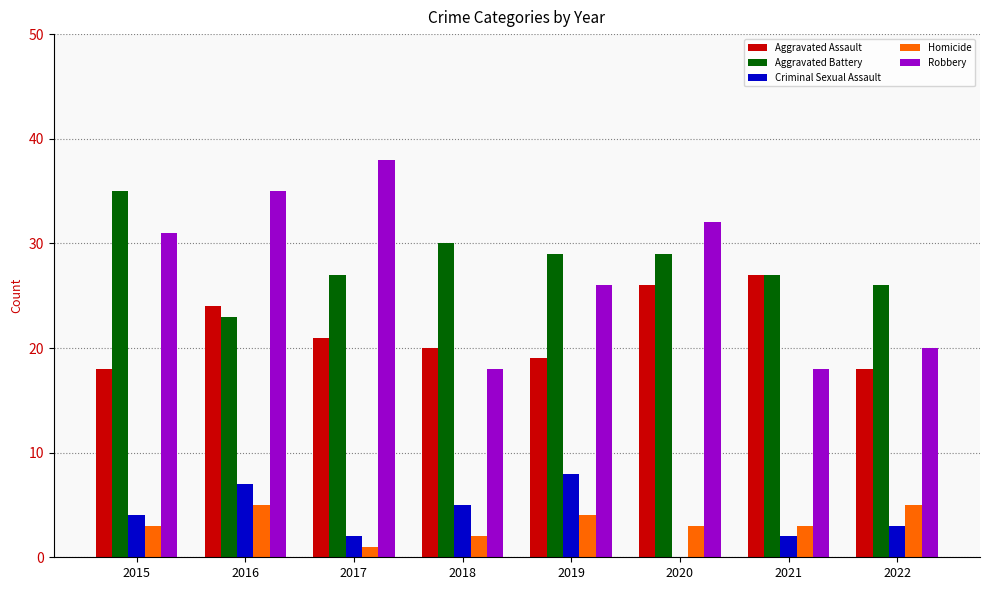

Read the Aggravated Assault value at 2021.

27